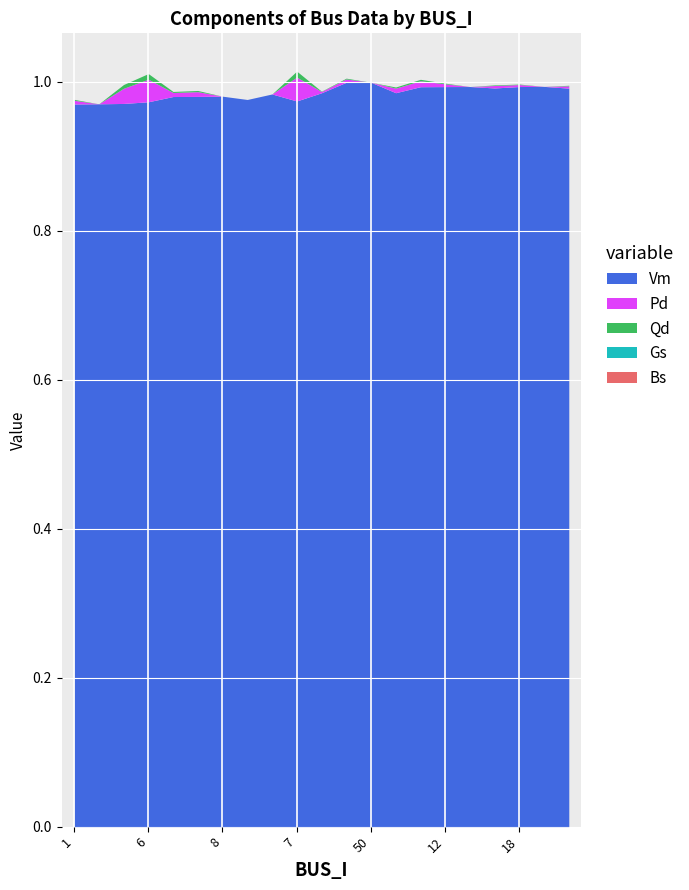

Between 3 and 25, which series saw the biggest shift?

Vm